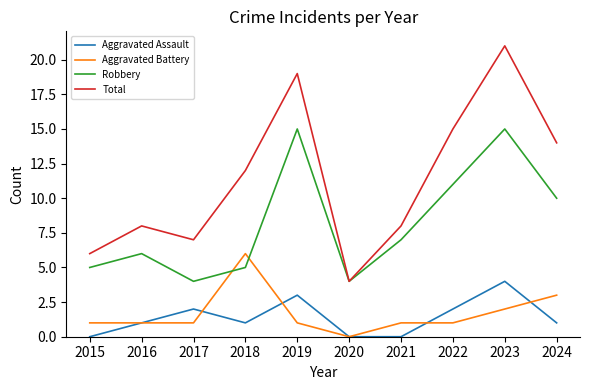

Reading left to right, transcribe all the data shown in this chart.

Aggravated Assault: 0	1	2	1	3	0	0	2	4	1
Aggravated Battery: 1	1	1	6	1	0	1	1	2	3
Robbery: 5	6	4	5	15	4	7	11	15	10
Total: 6	8	7	12	19	4	8	15	21	14